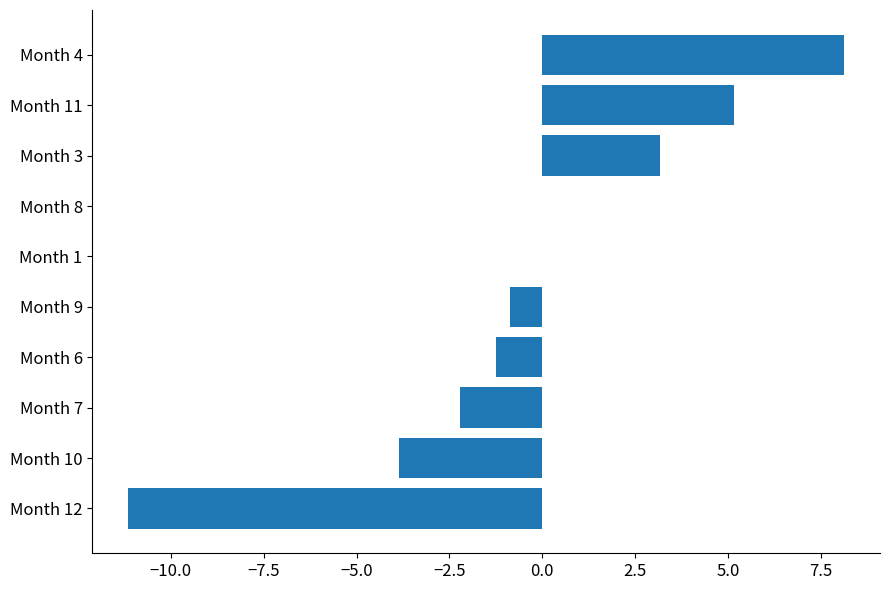

What is the maximum value shown in the chart?

8.1